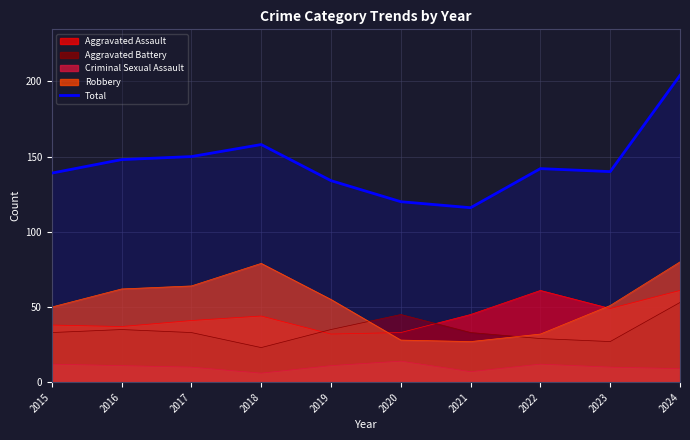

Is it true that the value at 2015 is 234?

False